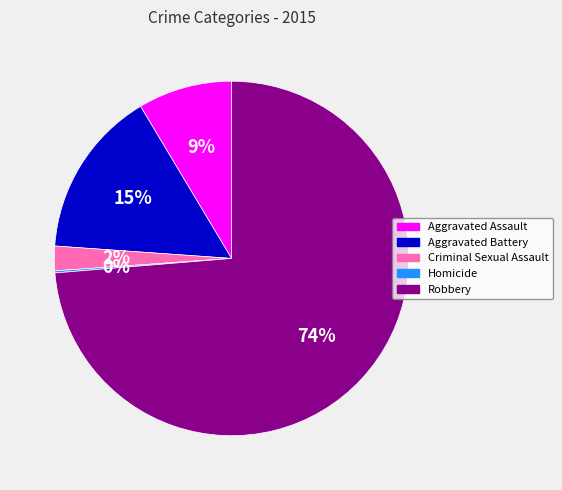

What percentage is the Aggravated Battery slice, to the nearest percent?

15%